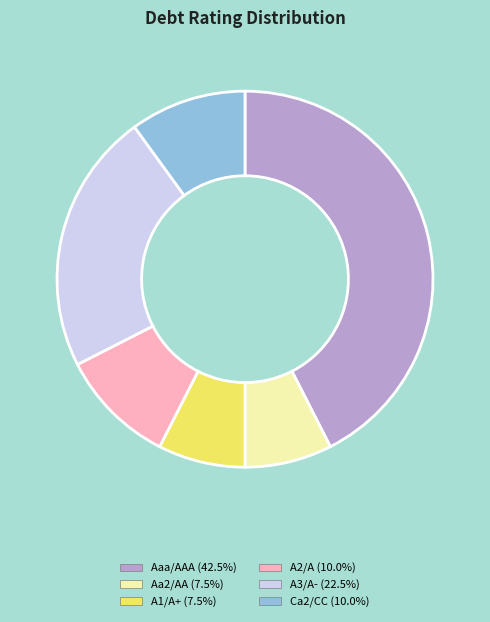

Which has a higher value, Ca2/CC or A1/A+?

Ca2/CC